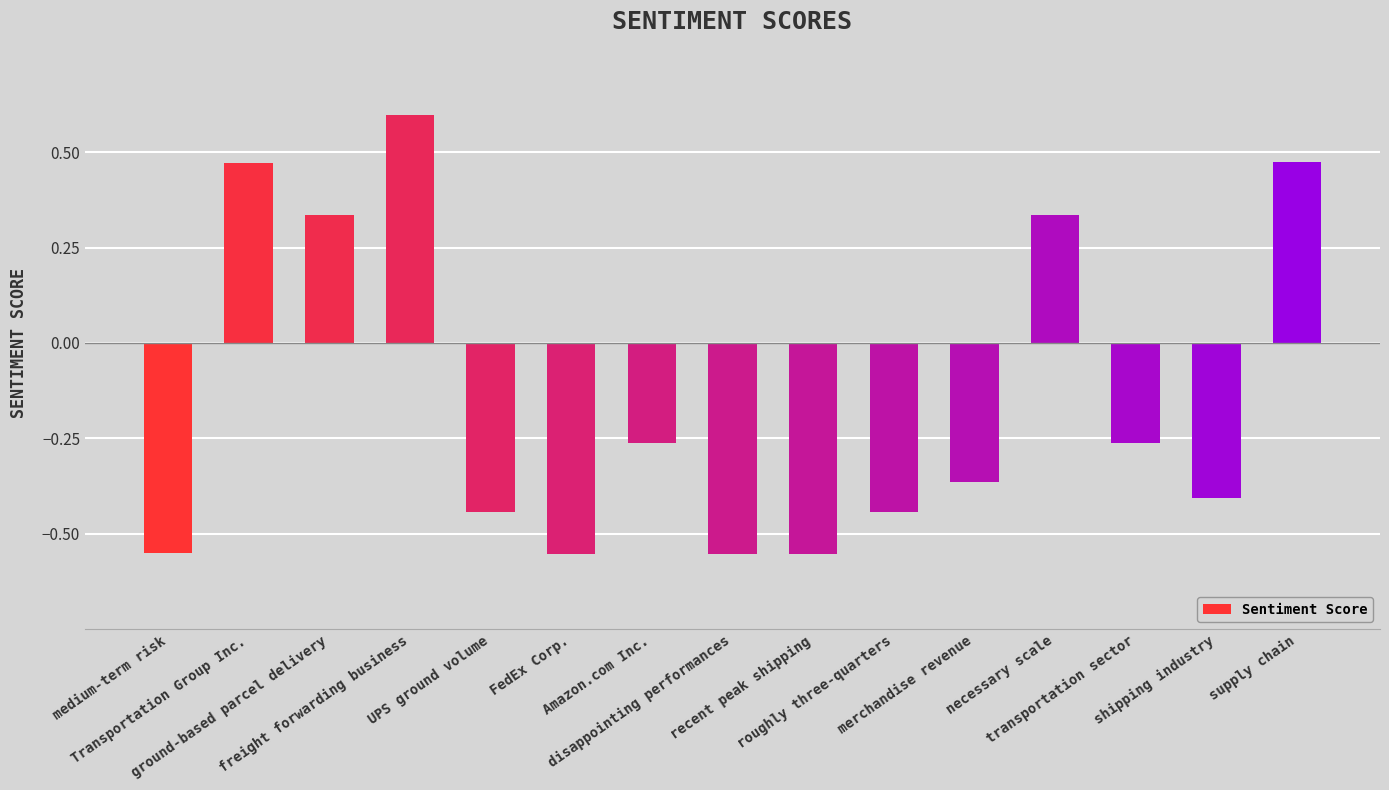

How many values are below zero?

10